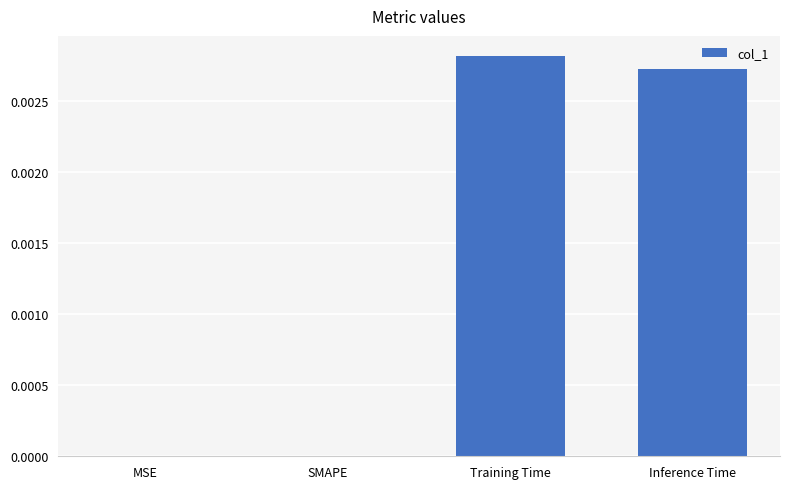

Count the number of categories in the chart.

4